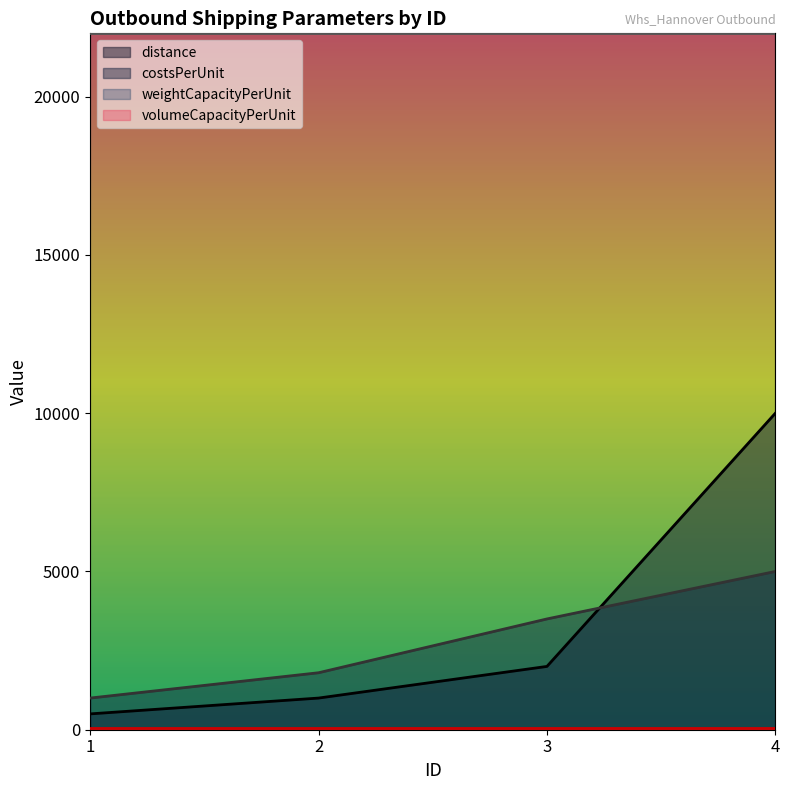

Which series changed the most between 3 and 4?

distance